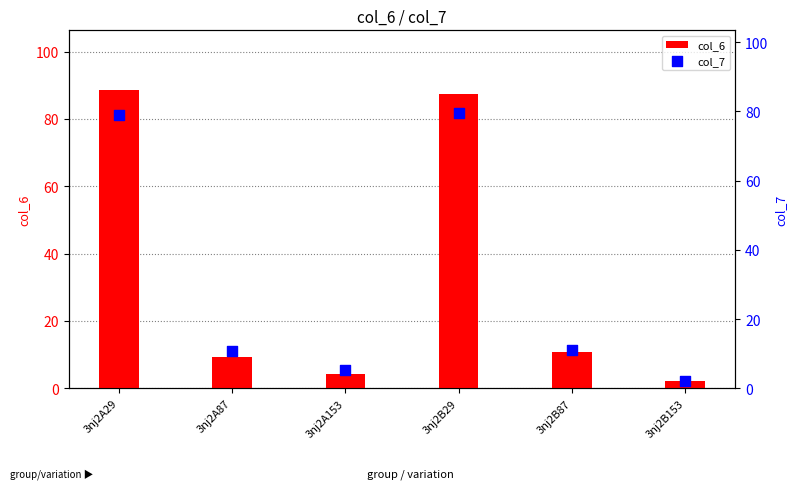

Which series has the largest Y range (max minus min)?

col_6